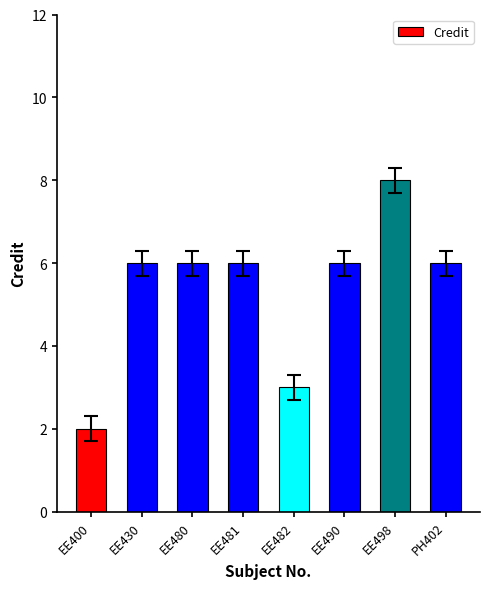

What is the value of the 1st bar from the left?

2